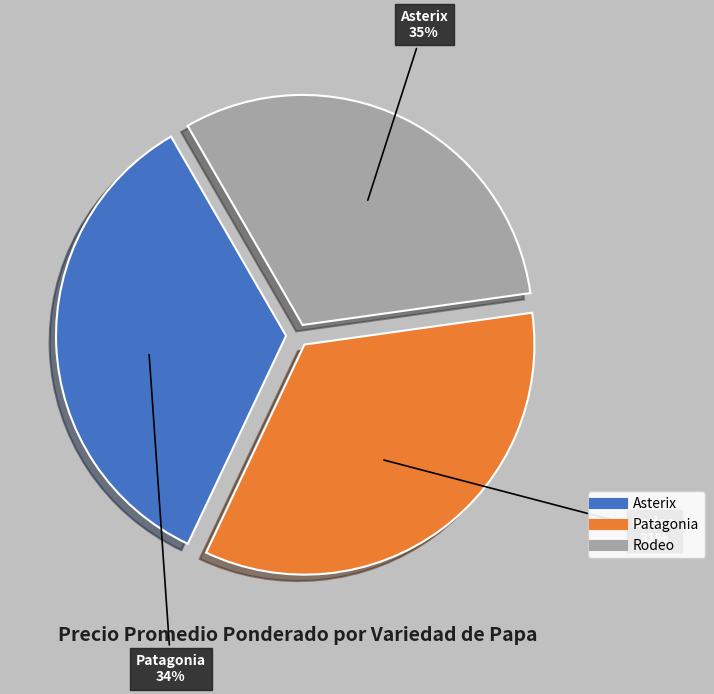

The Patagonia slice represents 20% of the pie. True or false?

False